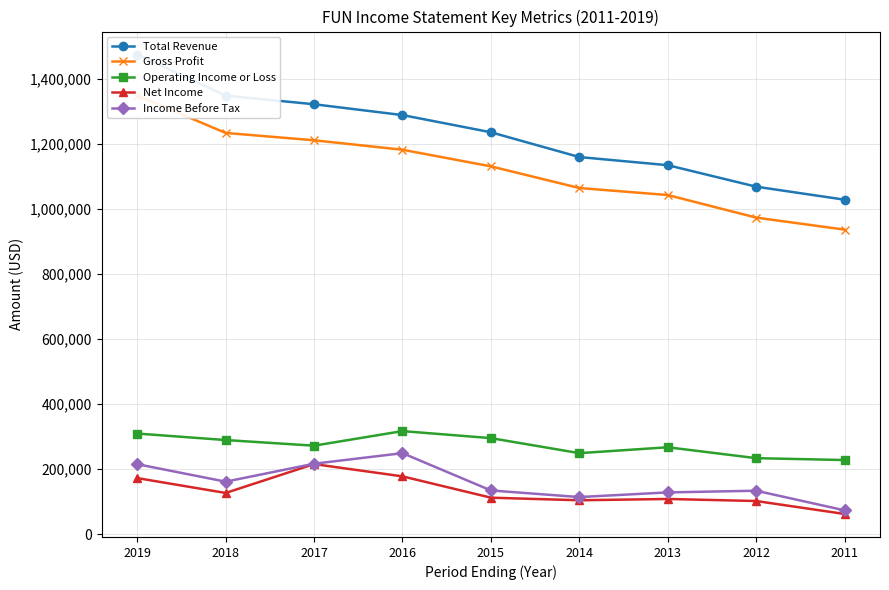

What is the greatest value displayed?

1474900